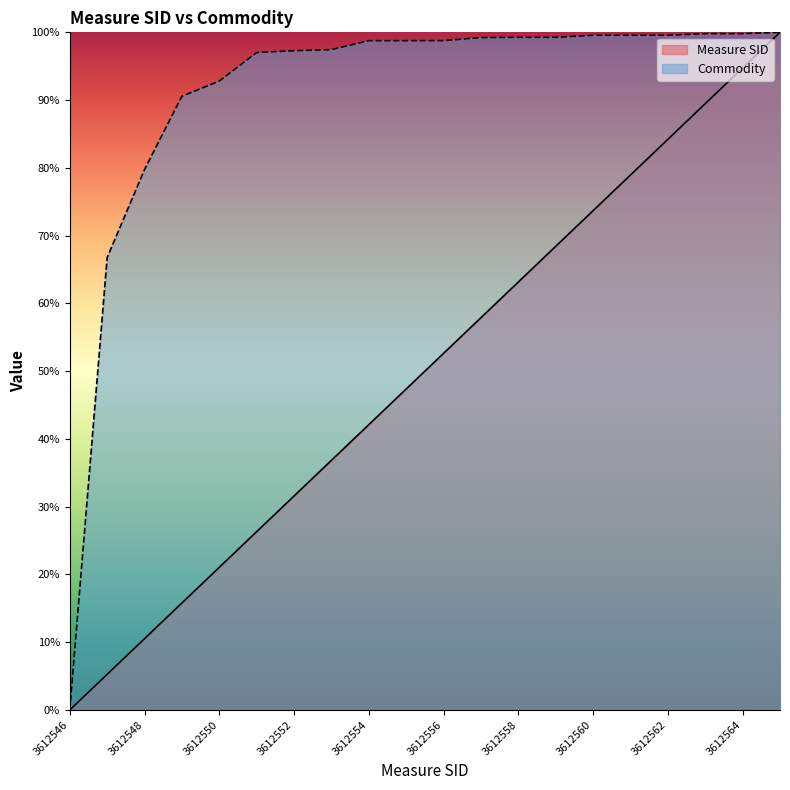

Between 3612548 and 3612552, which series saw the biggest shift?

Measure SID